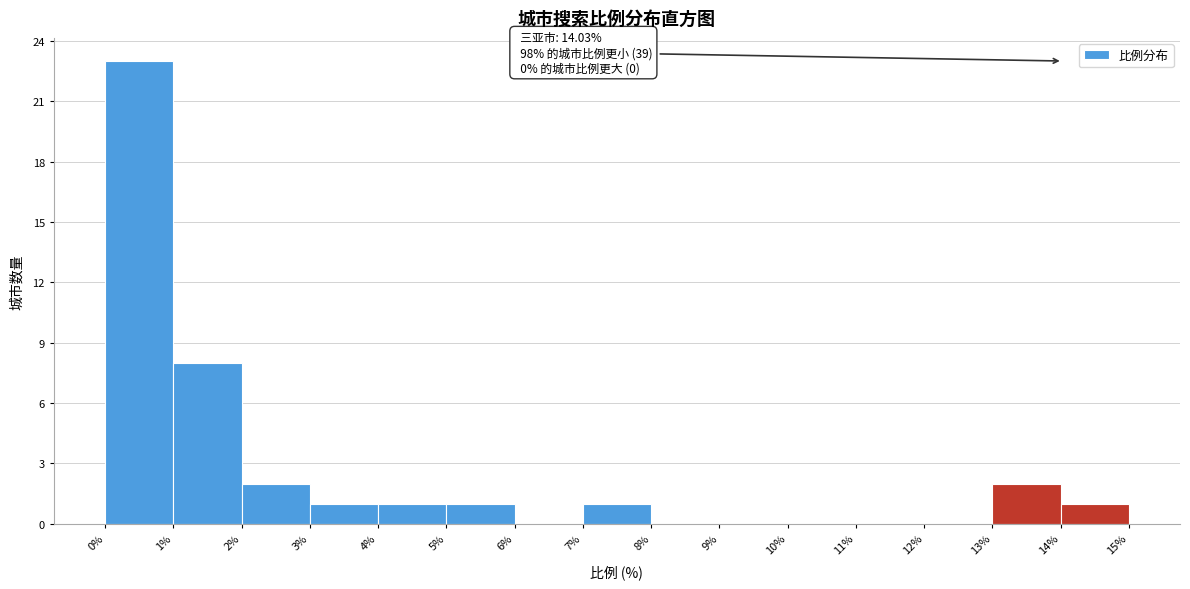

Which range on the x-axis has the tallest bar?

0% to 1%